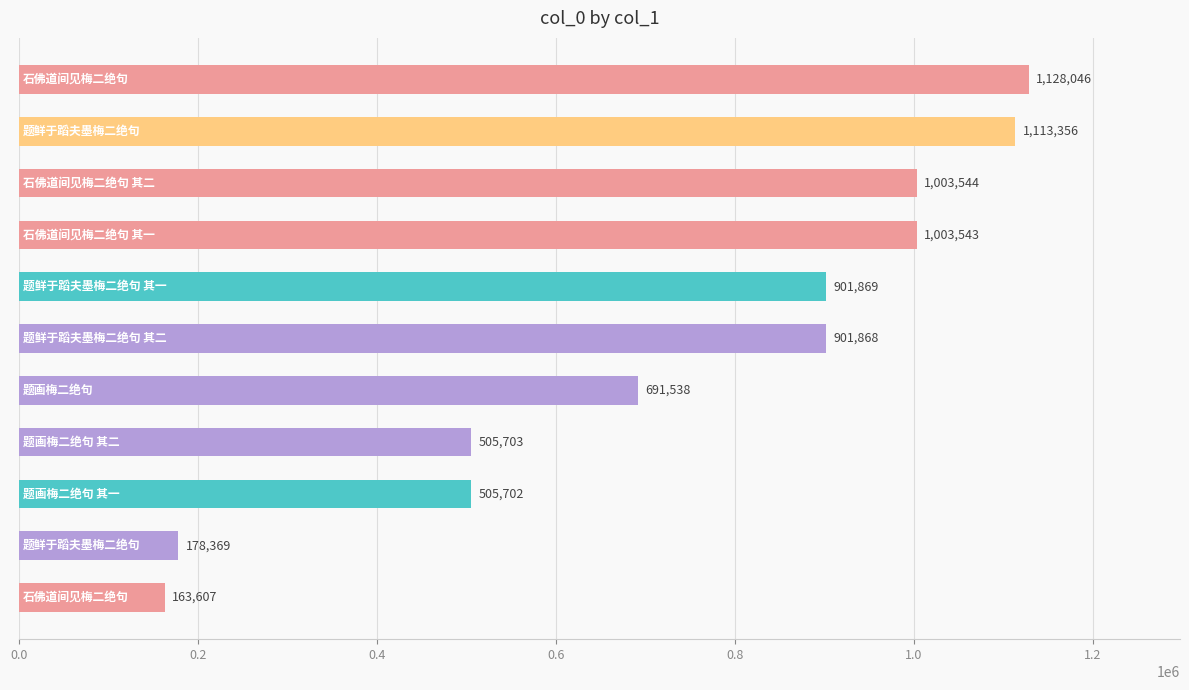

What is the minimum value shown in the chart?

163607